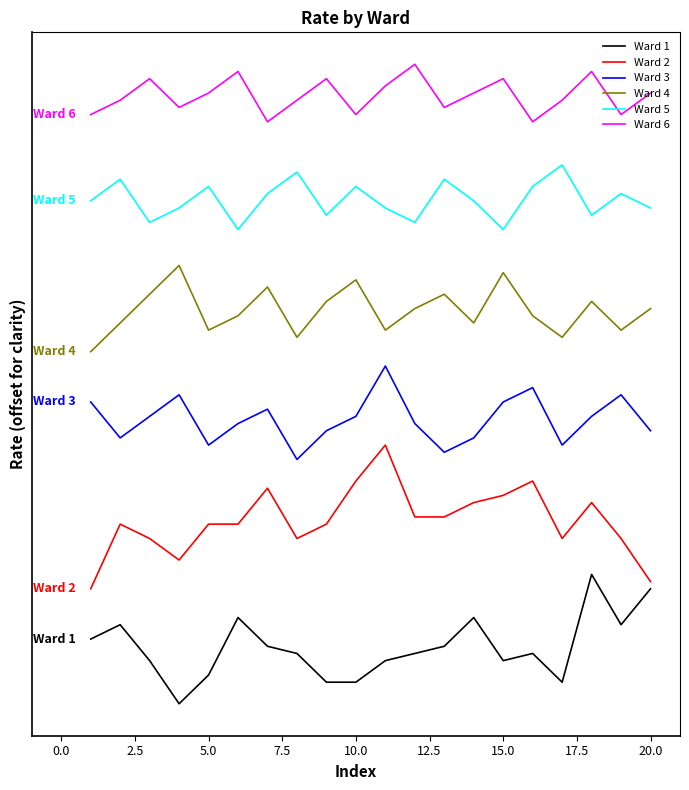

Where is Ward 6 nearest to the value 13?

12.5